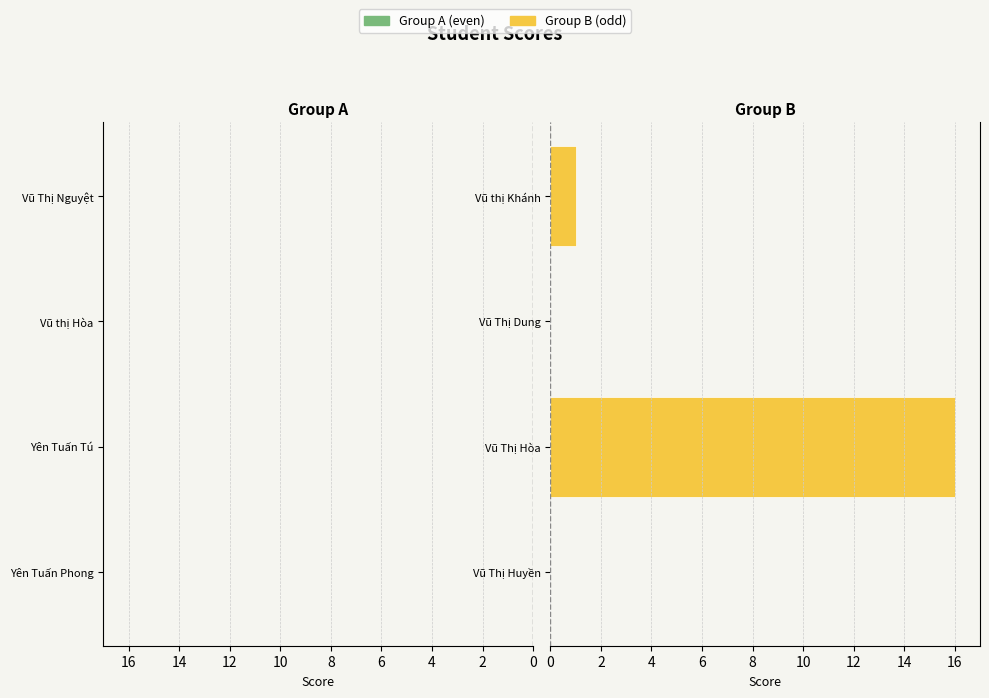

The value at Vũ Thị Hòa is 24. True or false?

False